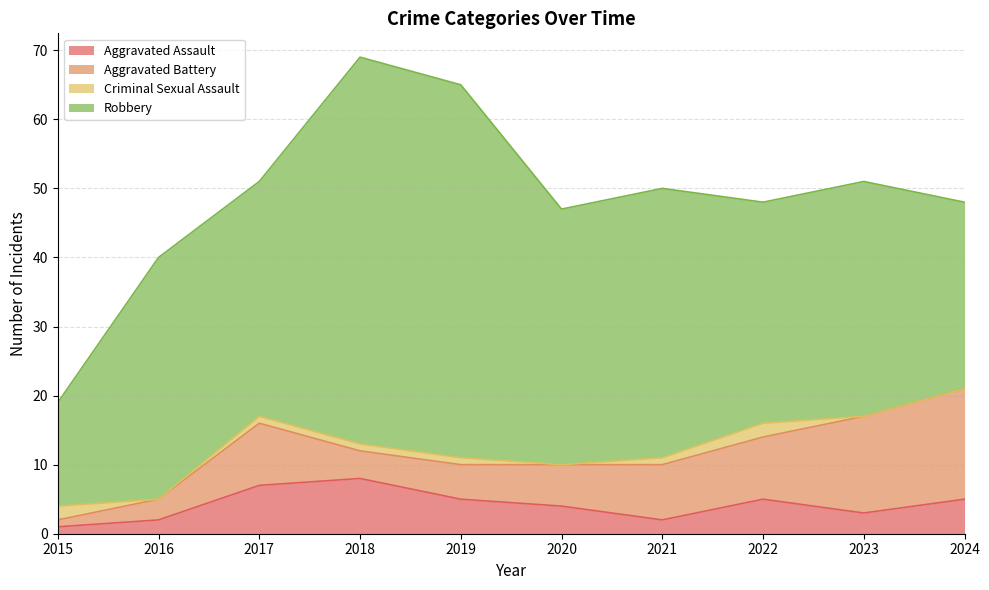

True or false: Aggravated Battery and Robbery intersect in this chart.

False